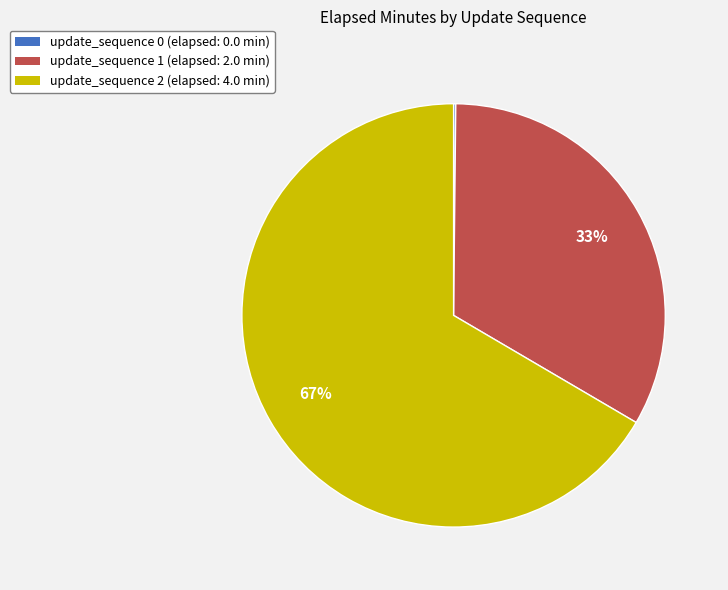

The update_sequence 1 slice represents 47% of the pie. True or false?

False